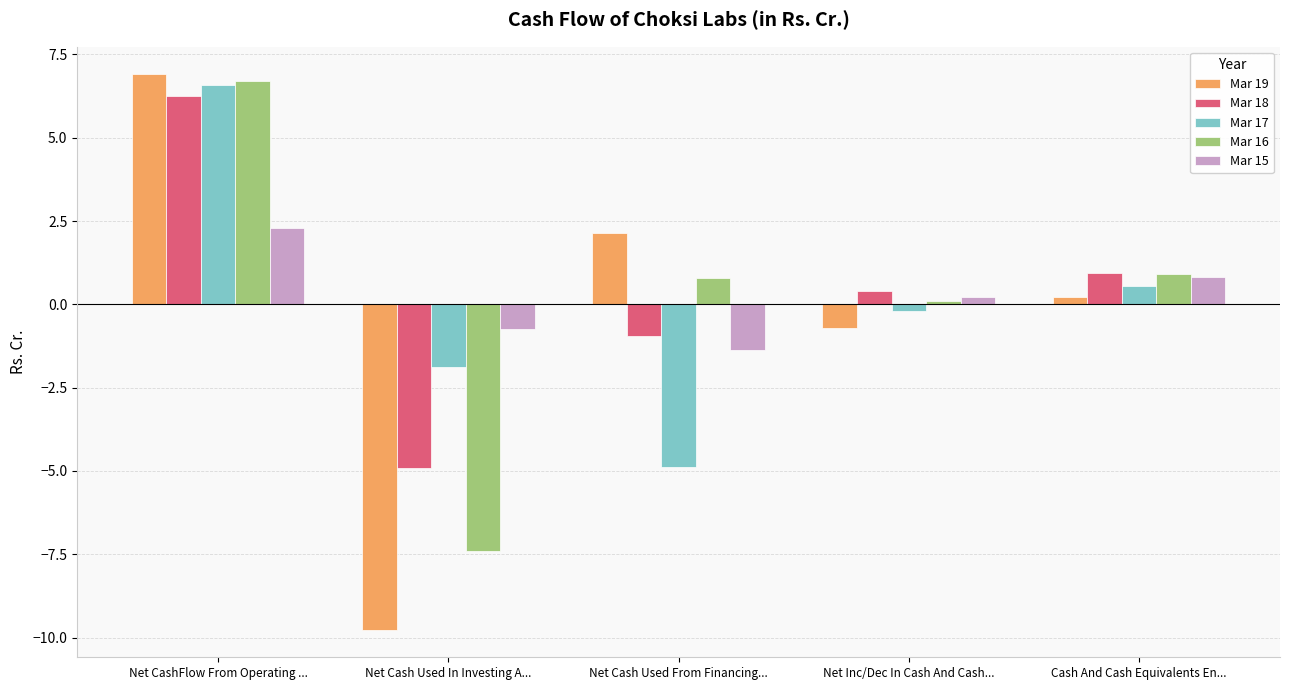

What is the value of the Mar 15 bar at the 1st from the left?

2.3